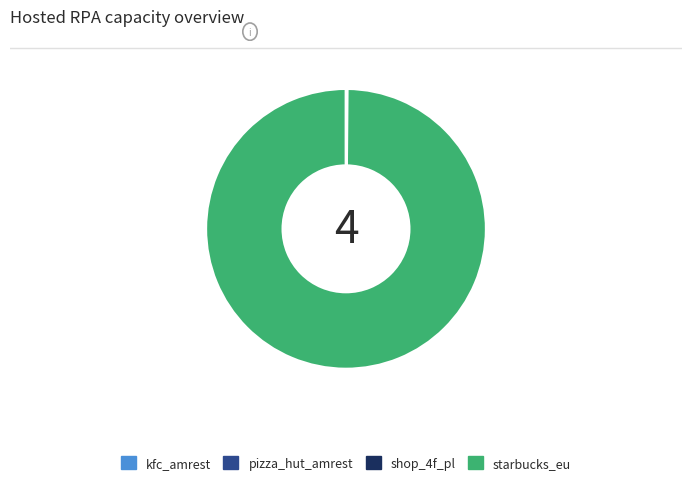

Is there any slice that represents more than half of the pie?

Yes